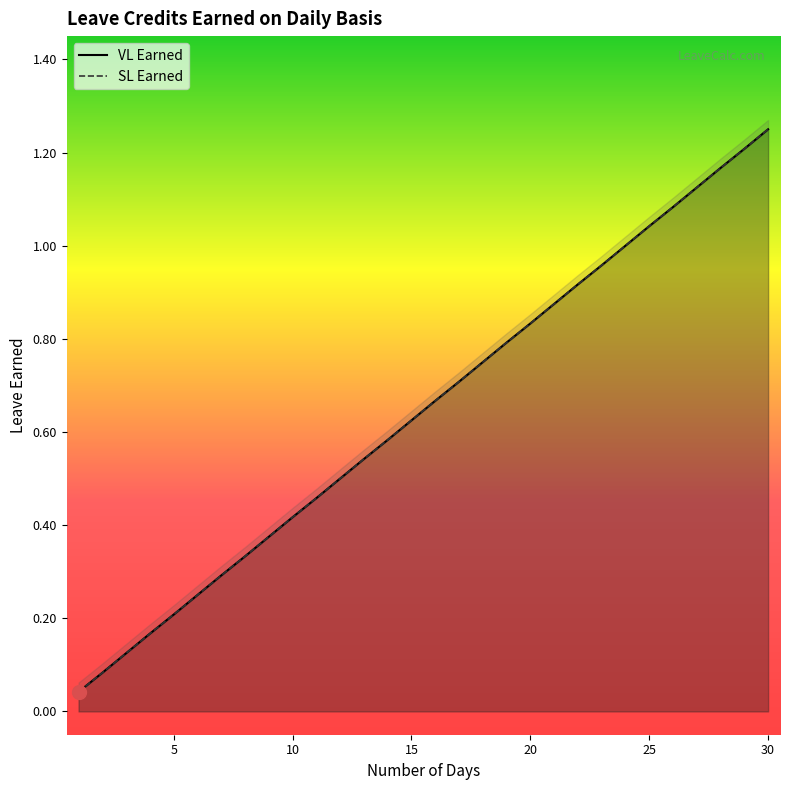

What are all the series names shown in the legend?

VL Earned, SL Earned